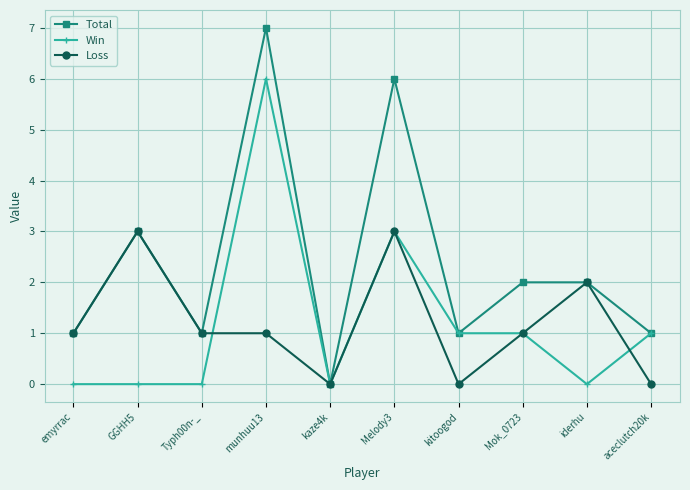

True or false: Total has a value of 4 at munhuu13.

False